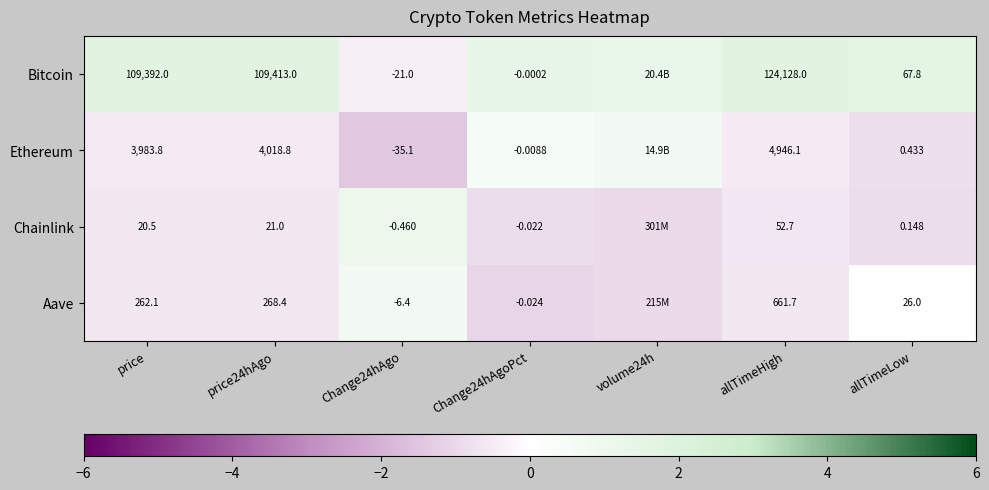

Is the value of Ethereum at price greater than the value of Aave at allTimeLow?

Yes